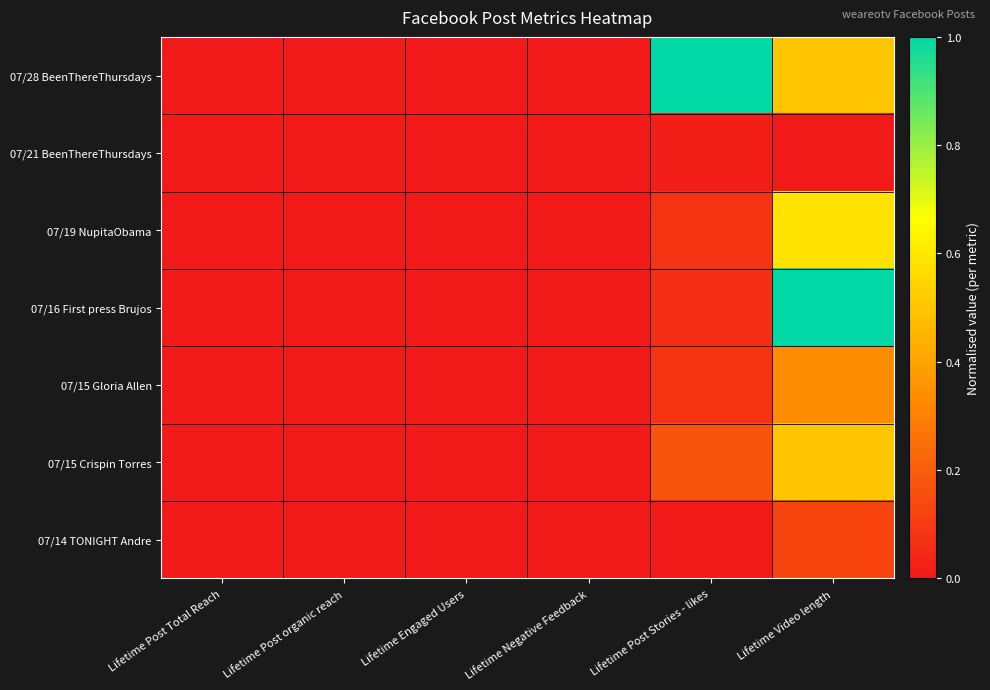

What is the total value across all series at Lifetime Video length?

3.0